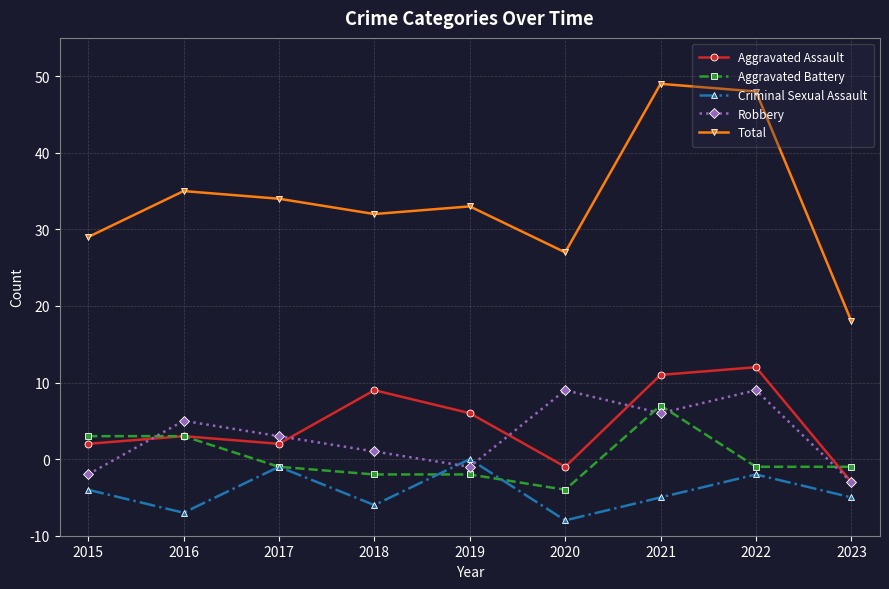

Which series has the largest range (max minus min)?

Total